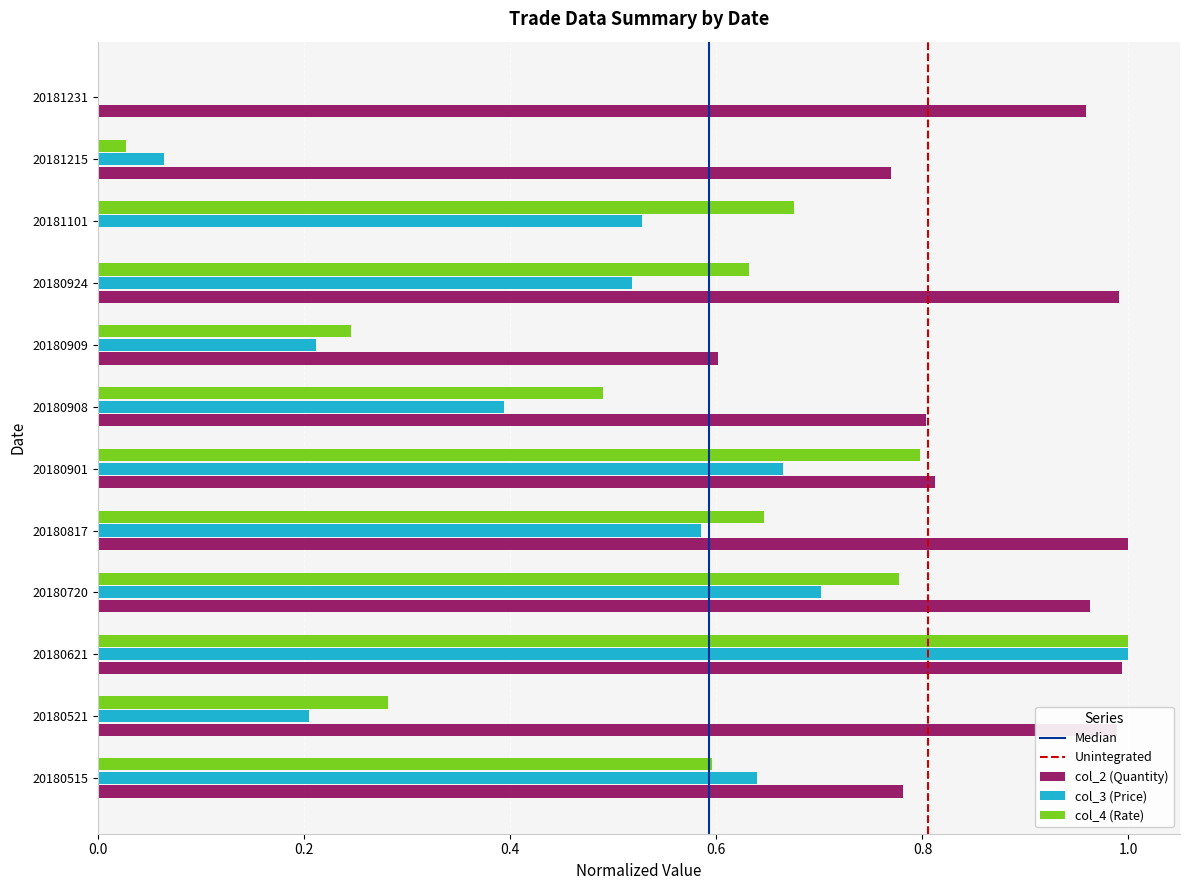

The value of col_3 (Price) at 20180521 is 0.3. True or false?

False